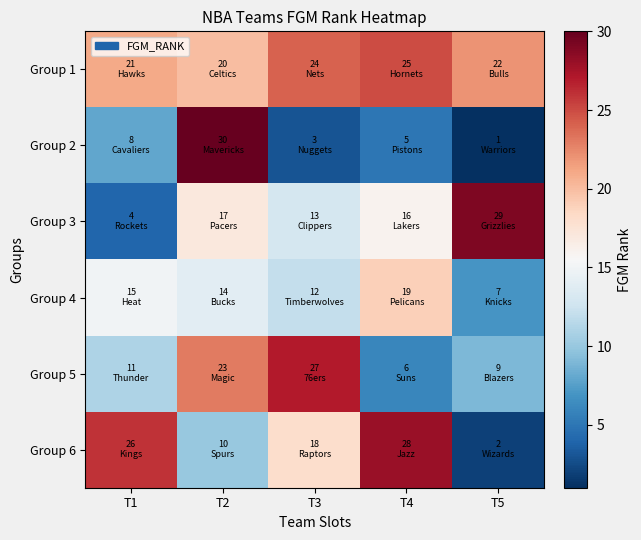

Which series has the widest spread of values?

Group 2